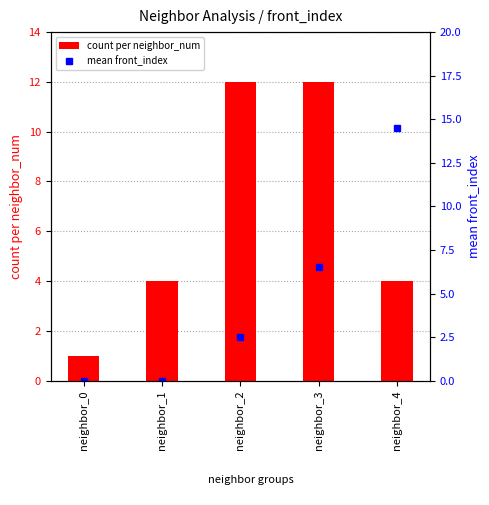

At which label does mean front_index first exceed 2?

neighbor_2